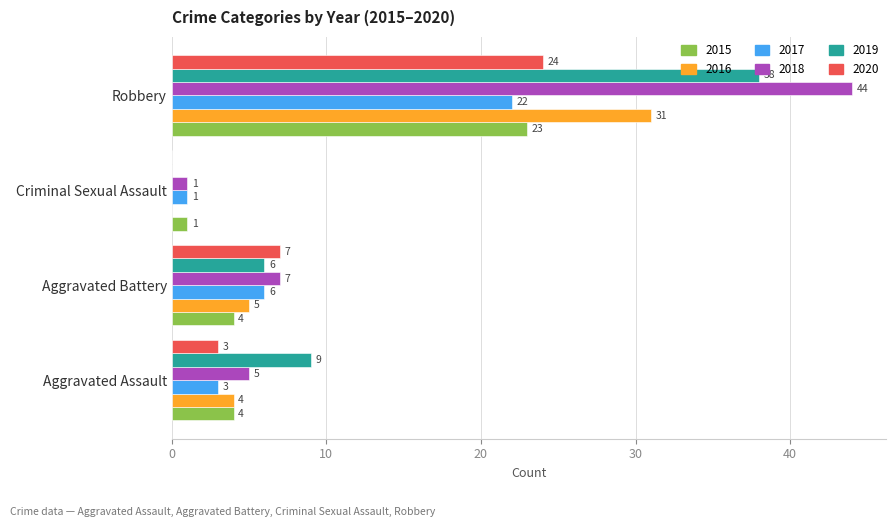

At which category does the chart reach its peak across all series?

Robbery